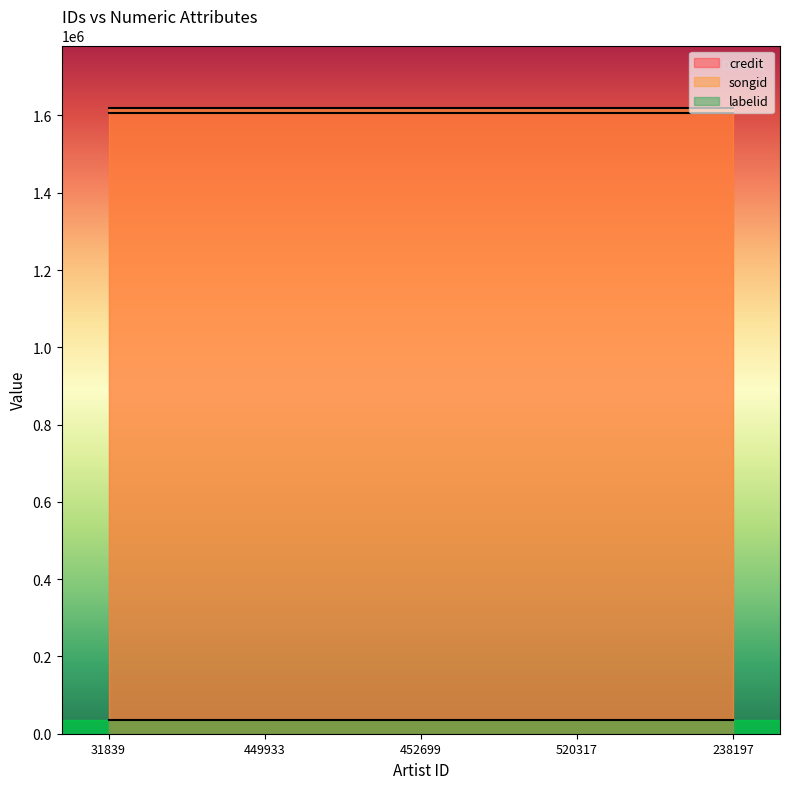

At which category is the sum across all series the highest?

31839